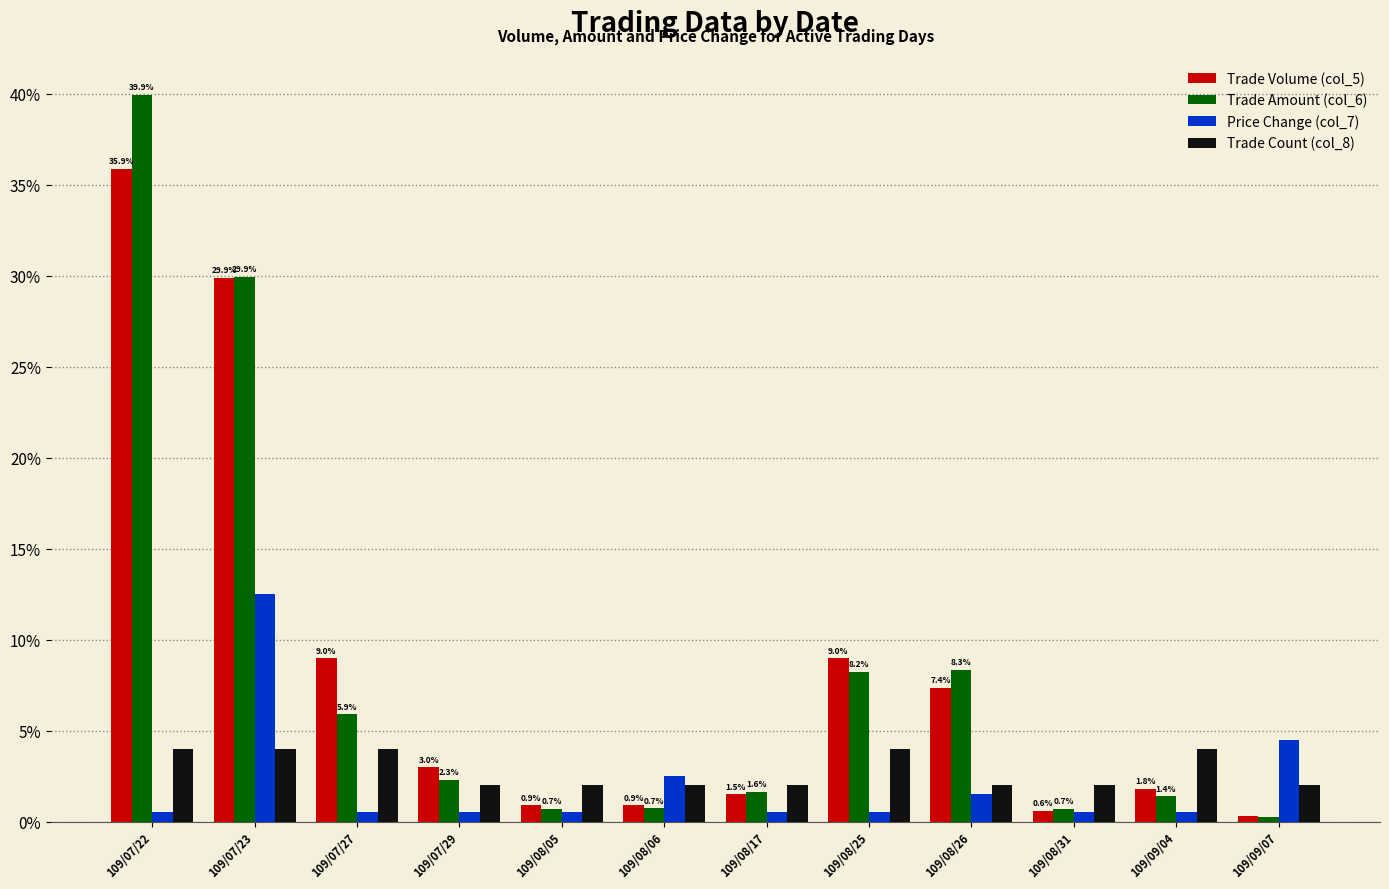

What is the difference between the maximum and second lowest values in the Trade Amount (col_6) series?

39.2